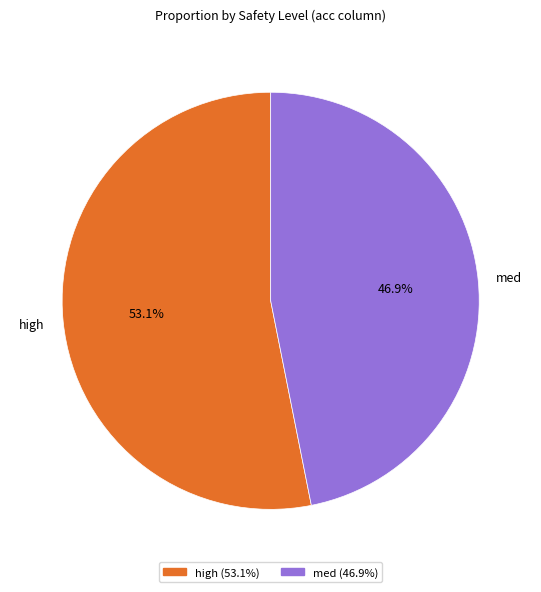

Does any single category account for the majority?

Yes